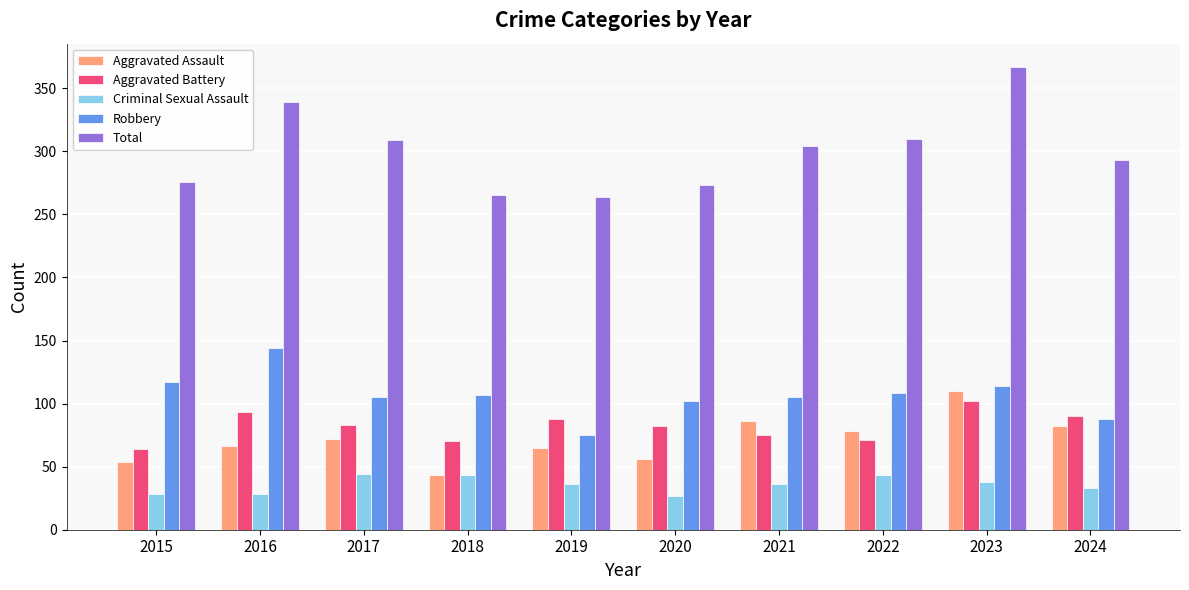

Is it true that Total equals 408 at 2019?

False